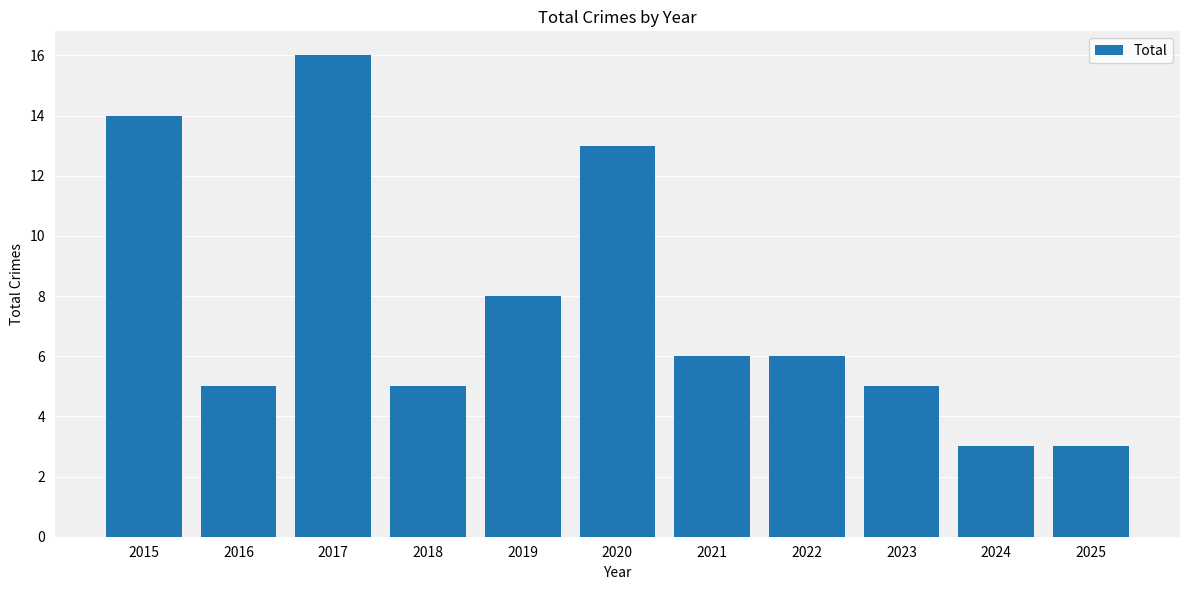

How many categories are shown in the chart?

11